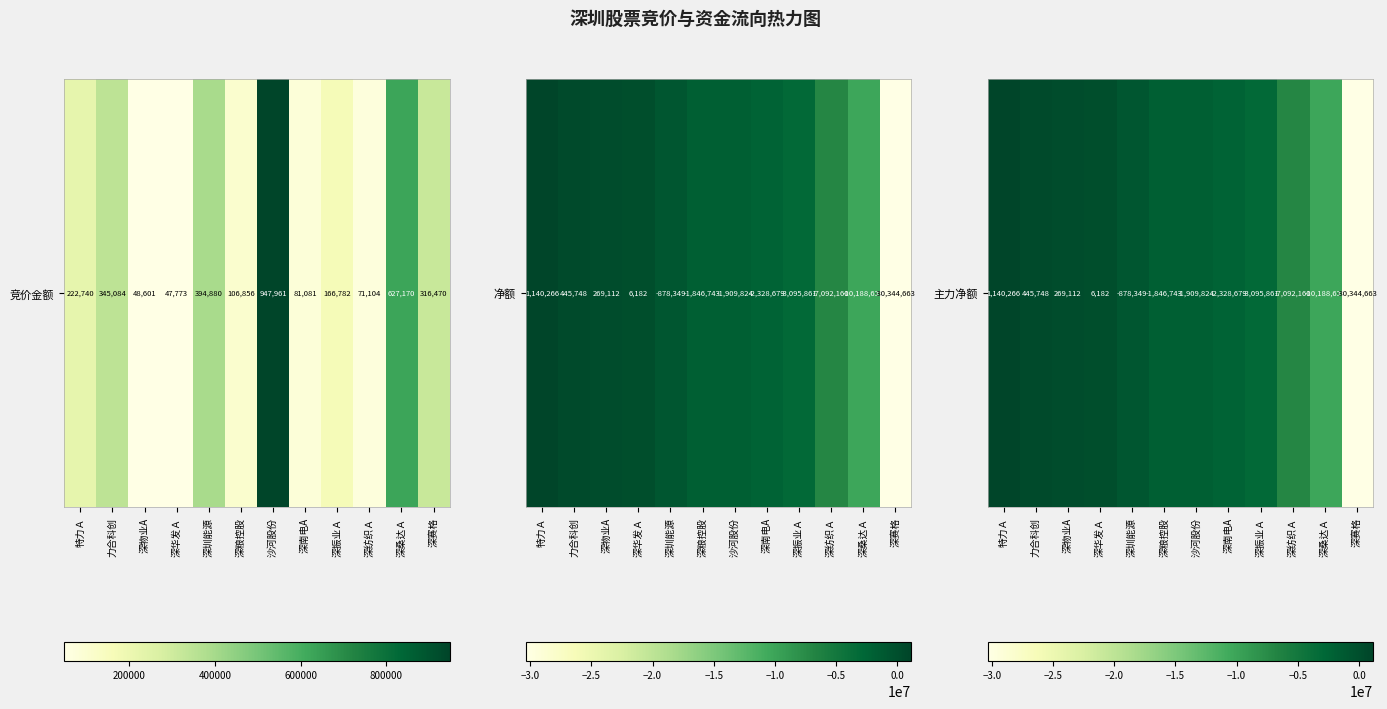

Rank the categories by value from lowest to highest.

深赛格, 深桑达Ａ, 深纺织Ａ, 深振业Ａ, 深南电A, 沙河股份, 深粮控股, 深圳能源, 深华发Ａ, 深物业A, 力合科创, 特力Ａ